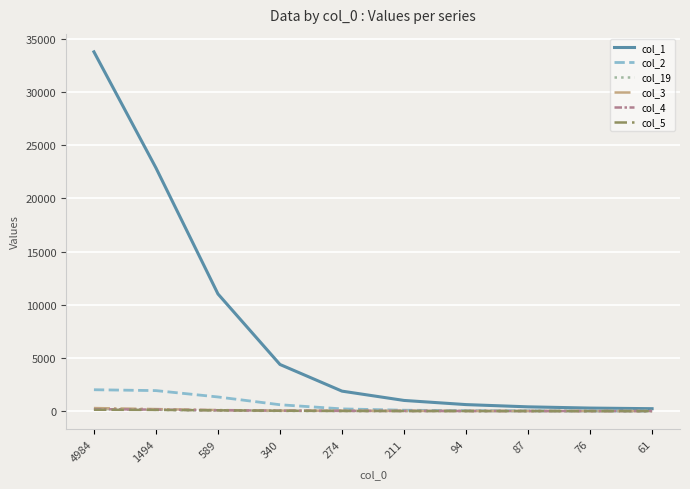

The value of col_1 at 1494 is 33236.5. True or false?

False